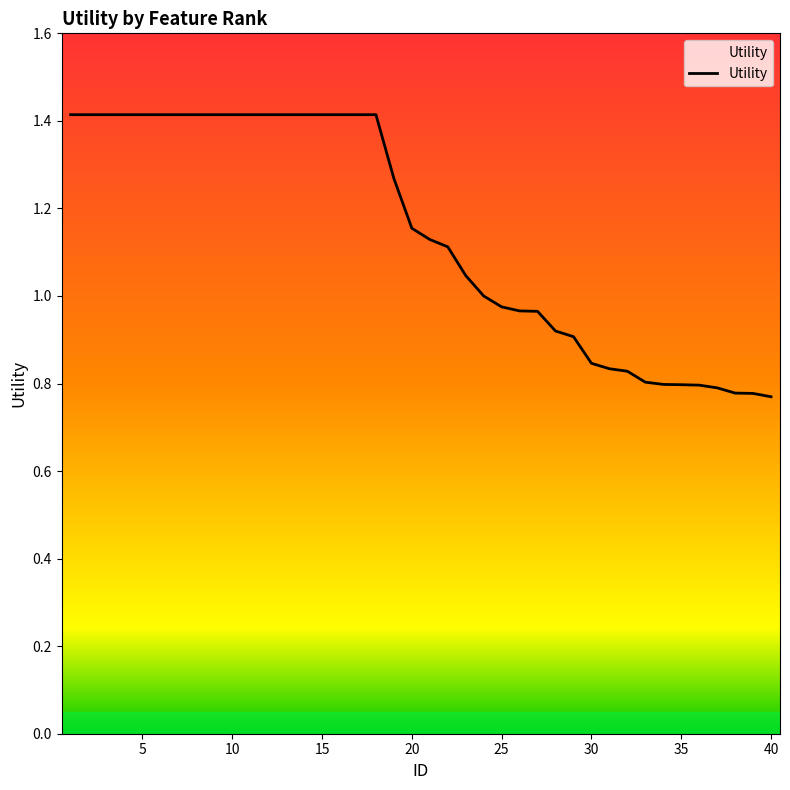

What is the difference between the maximum and minimum values?

0.6